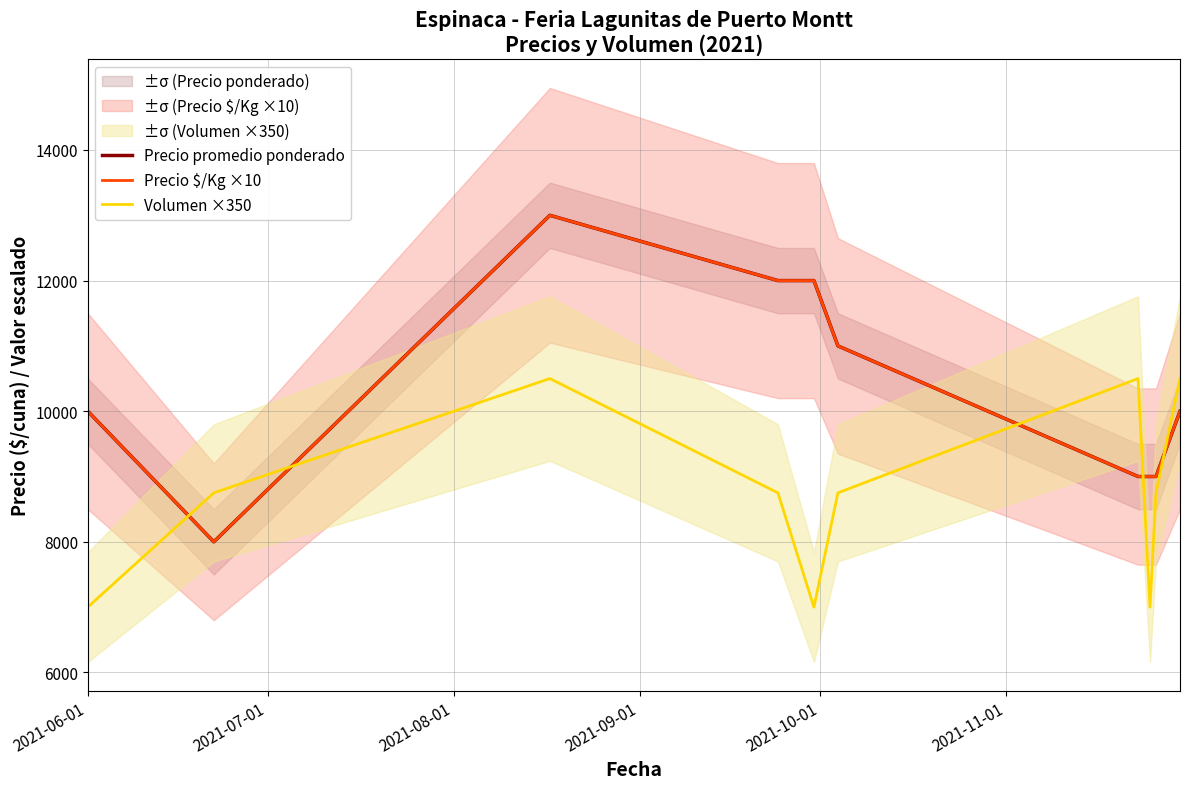

Which series has the largest total across all categories?

Precio promedio ponderado